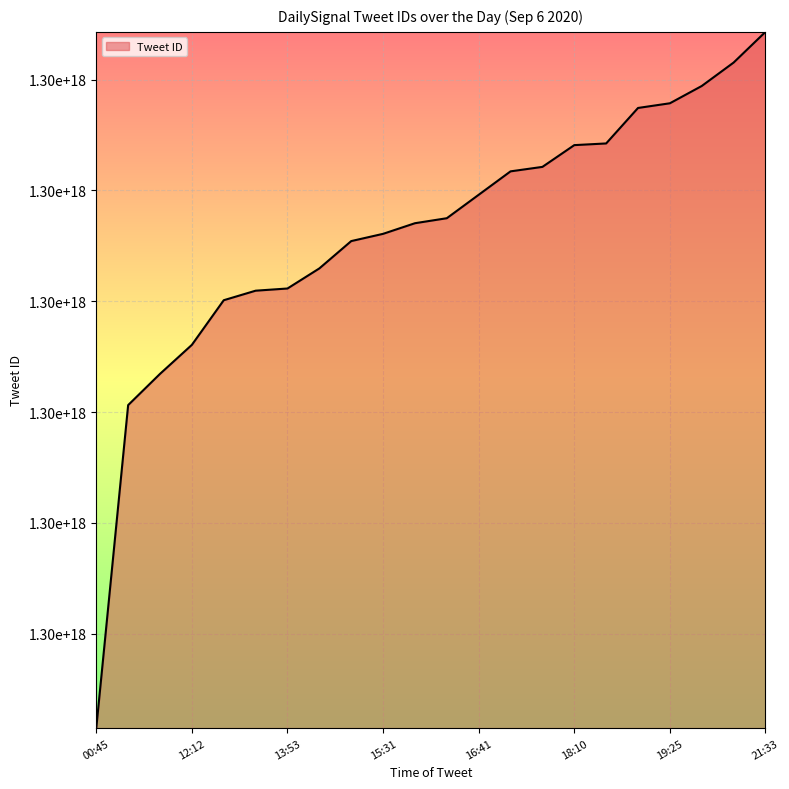

What is the greatest value displayed?

1302721492170530816